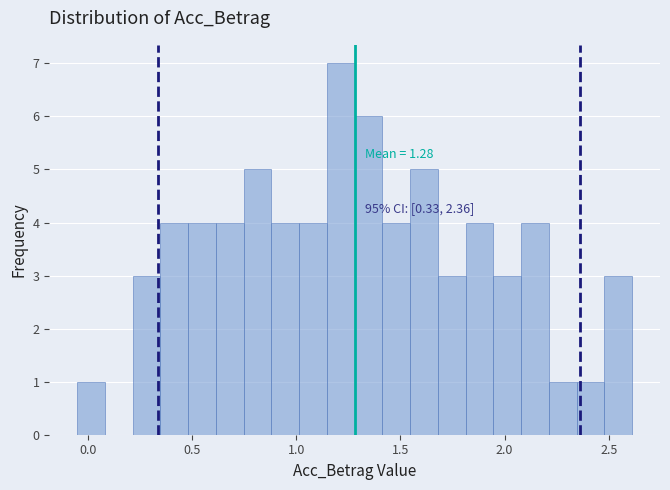

Read against the x-axis, roughly where is the centre of the tallest bar?

1.20